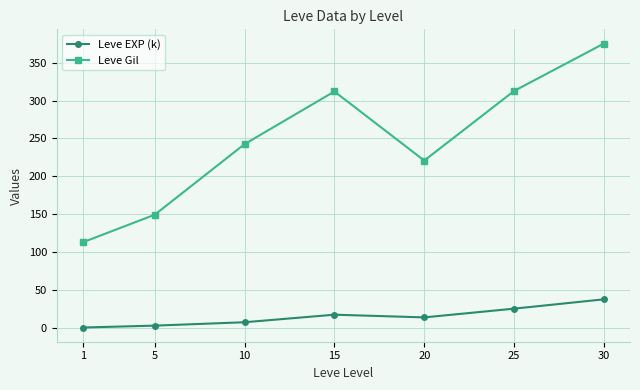

At how many categories does at least one series exceed 299?

3